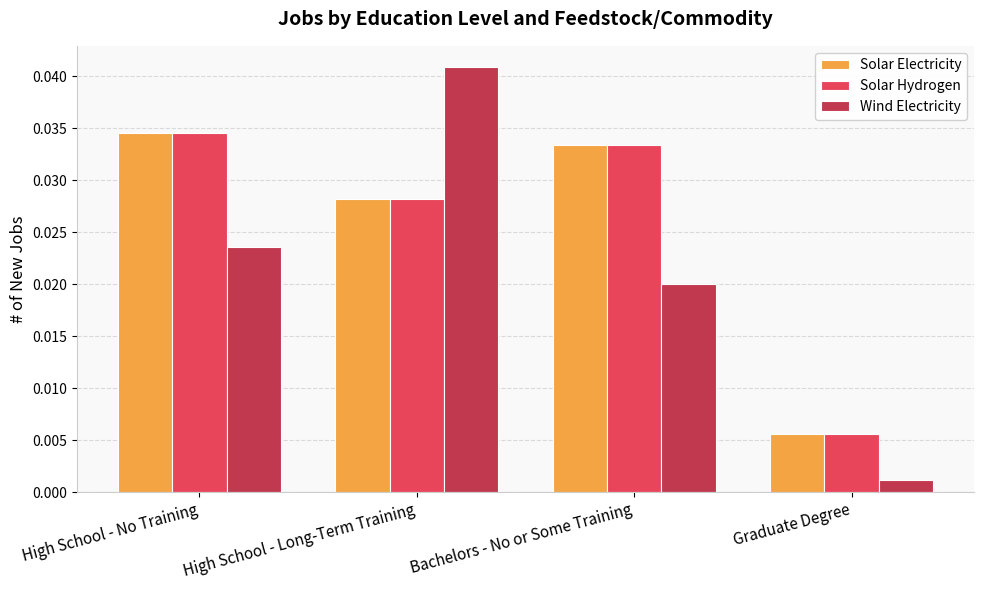

Does the chart contain stacked bars?

No